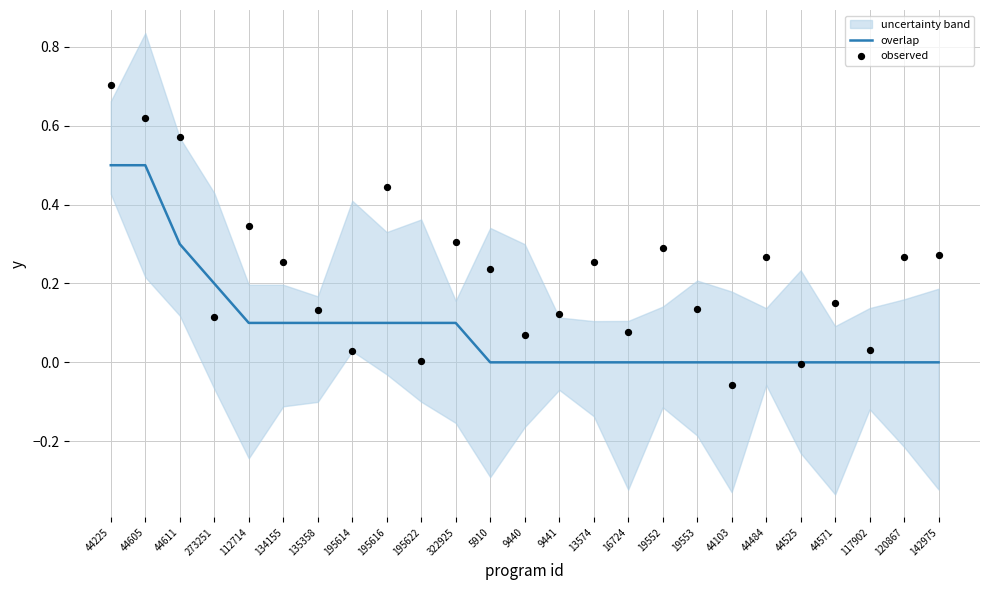

What is the total value across all series at 5910?

0.2